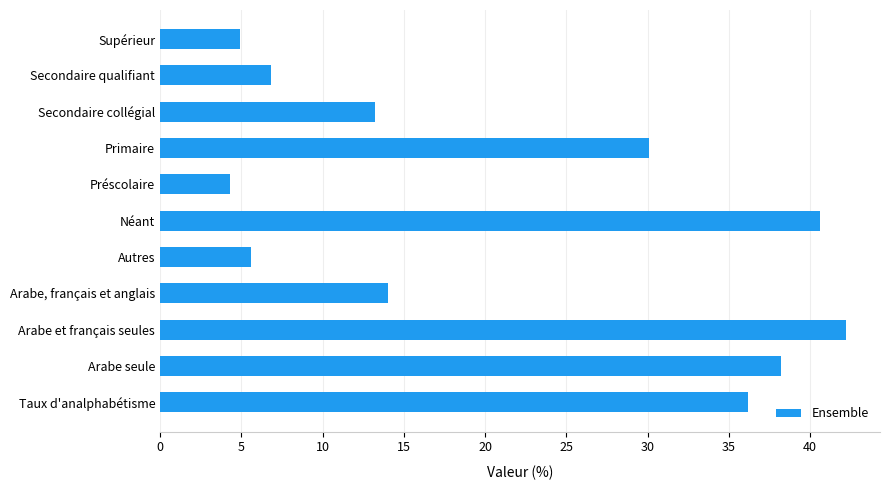

What is the change in value from Préscolaire to Primaire?

+25.8